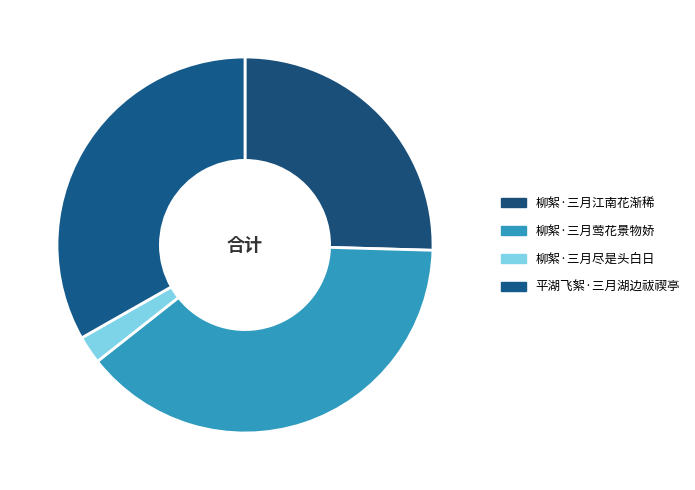

Rank the categories by value from highest to lowest.

柳絮·三月莺花景物娇, 平湖飞絮·三月湖边祓禊亭, 柳絮·三月江南花渐稀, 柳絮·三月尽是头白日